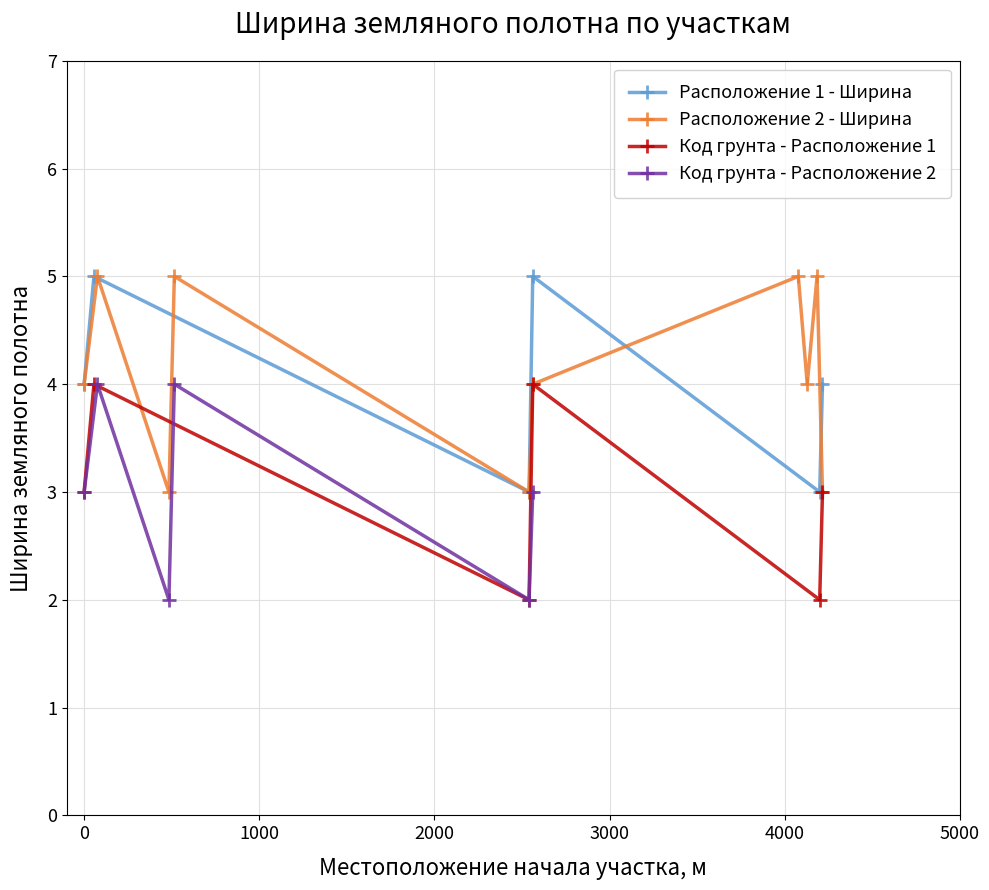

Is the value of Расположение 2 - Ширина at 484 greater than the value of Расположение 1 - Ширина at 56?

No